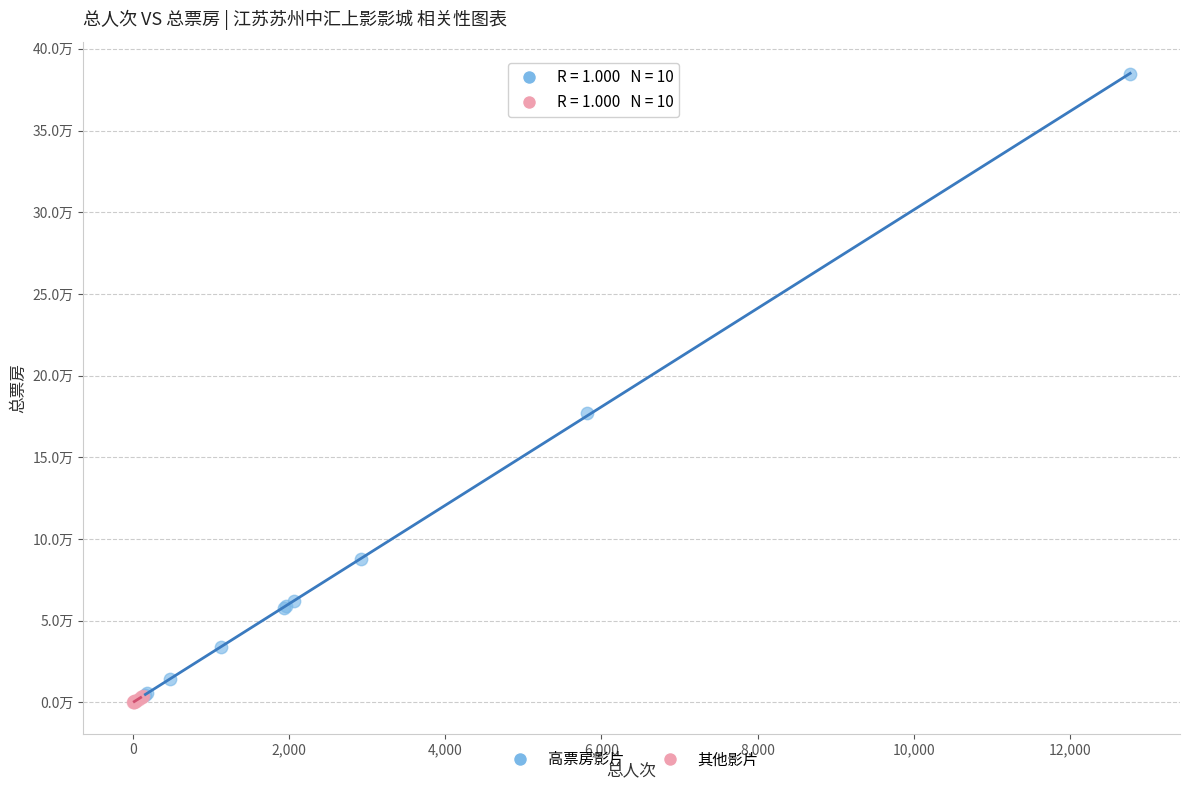

Which series reaches the maximum Y coordinate?

高票房影片